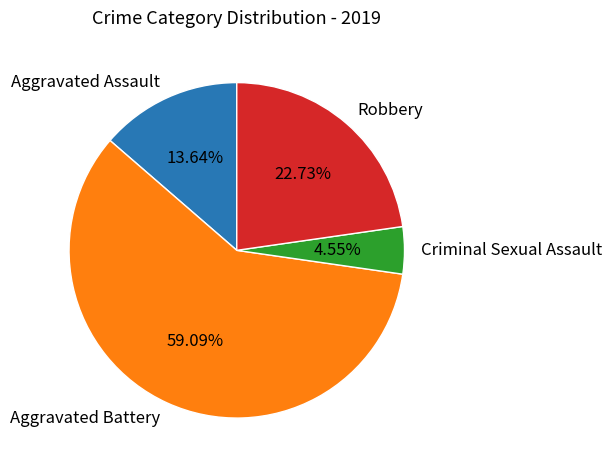

Count the number of slices in the pie.

4